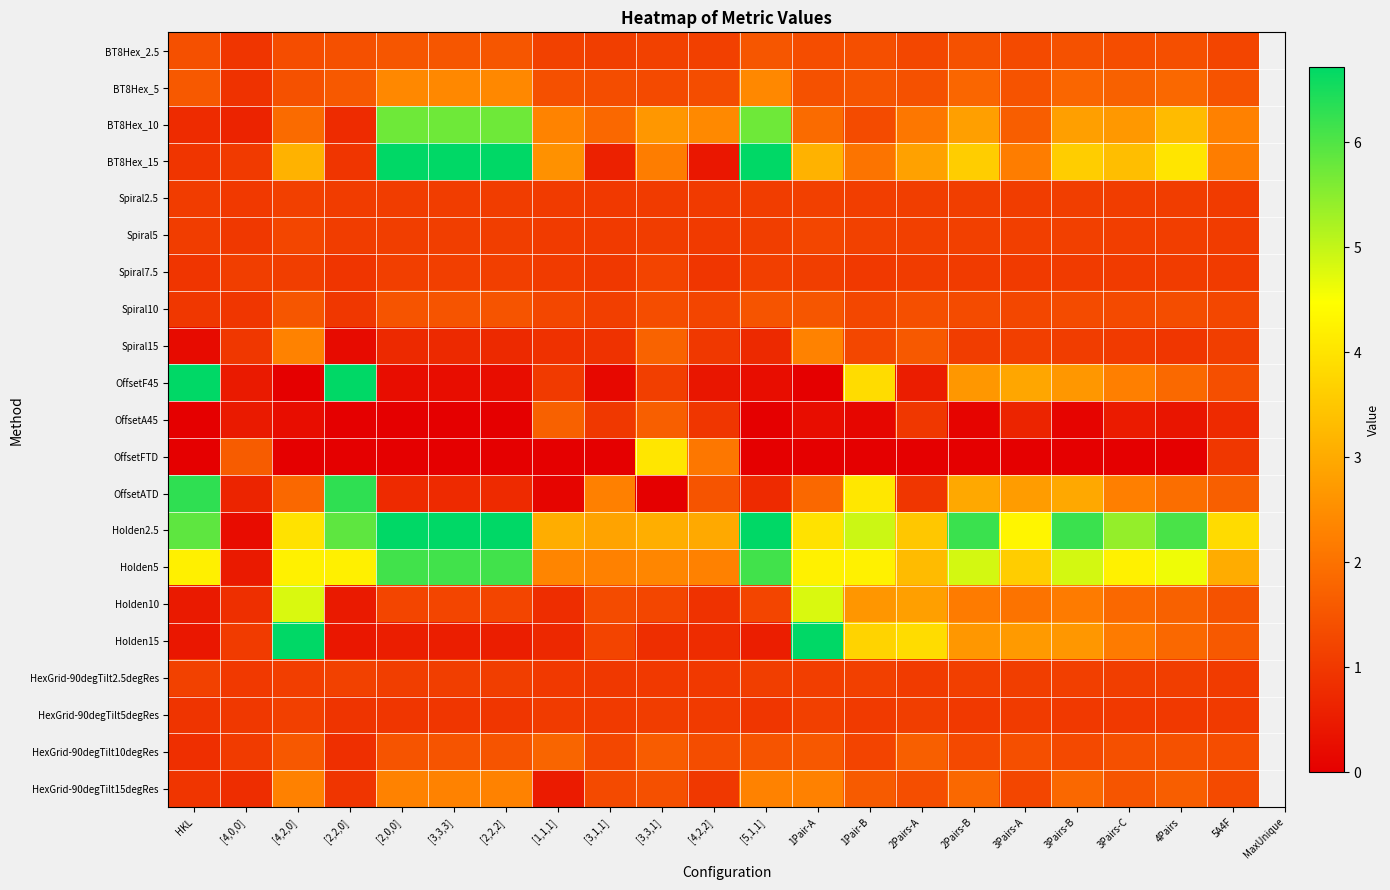

Which series has the widest spread of values?

Holden2.5